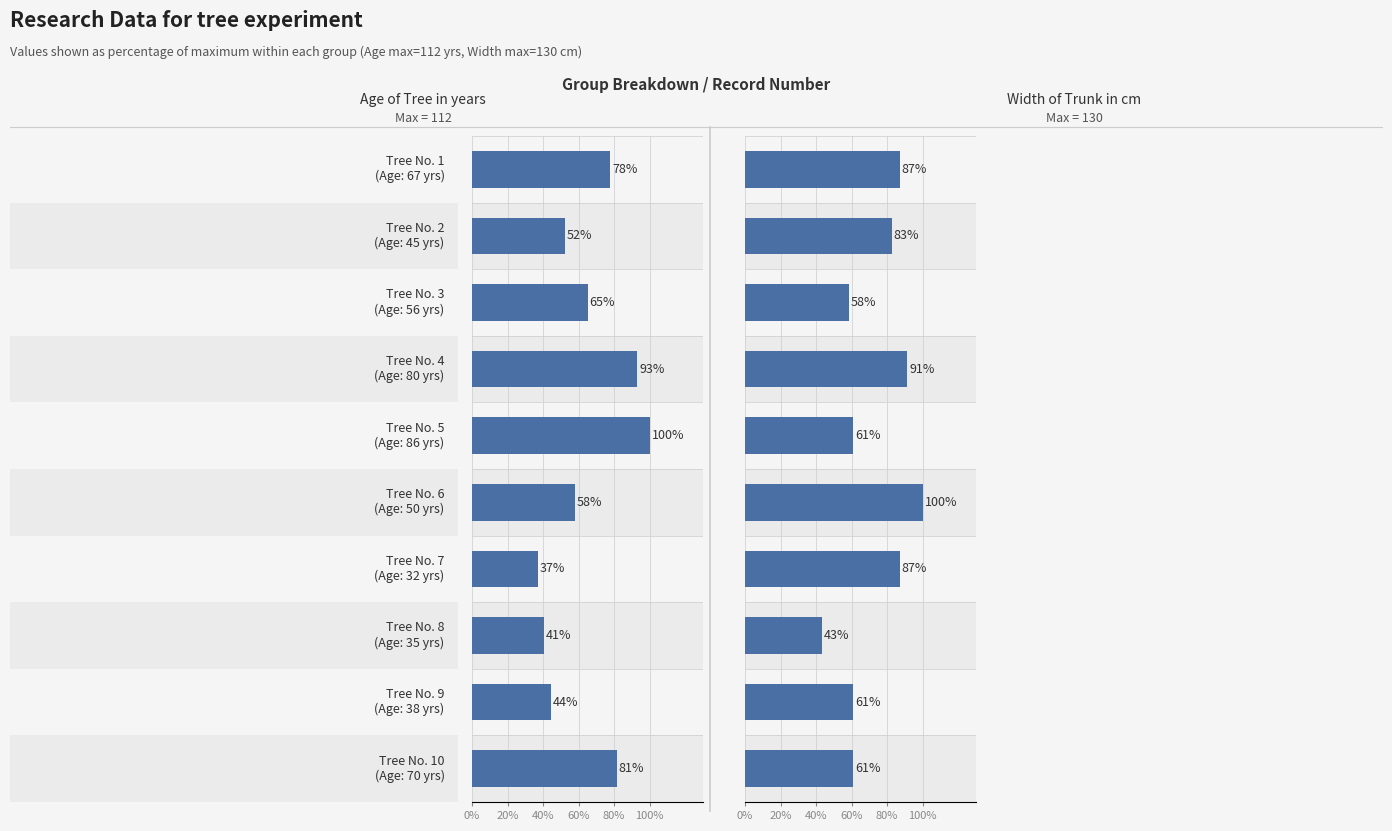

What is the value of the Age of Tree in years bar at the 2nd from the left?

52.3